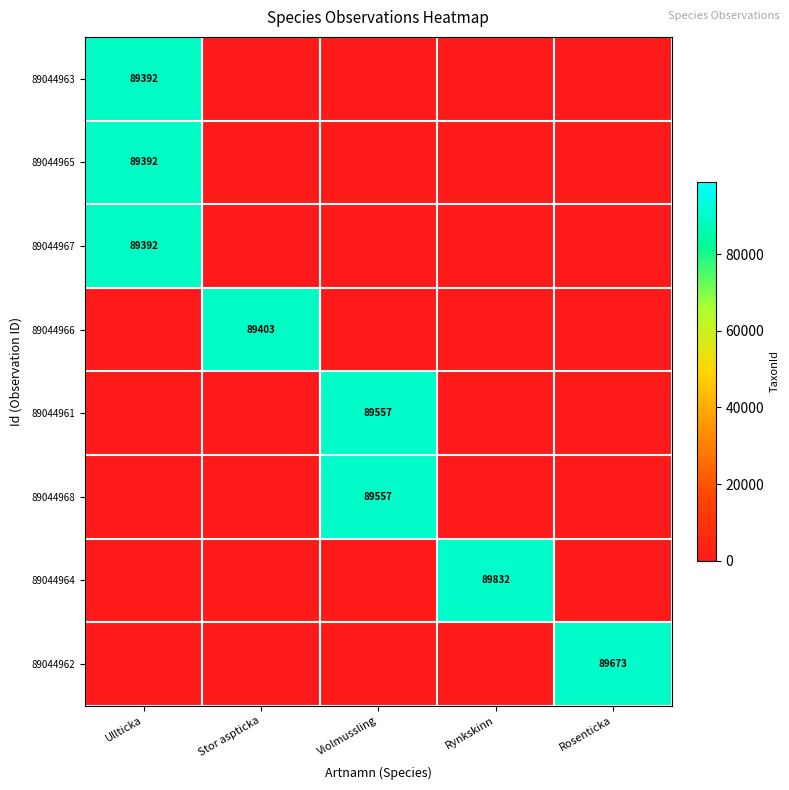

The 89044962 series shows 39854 at Rosenticka. True or false?

False